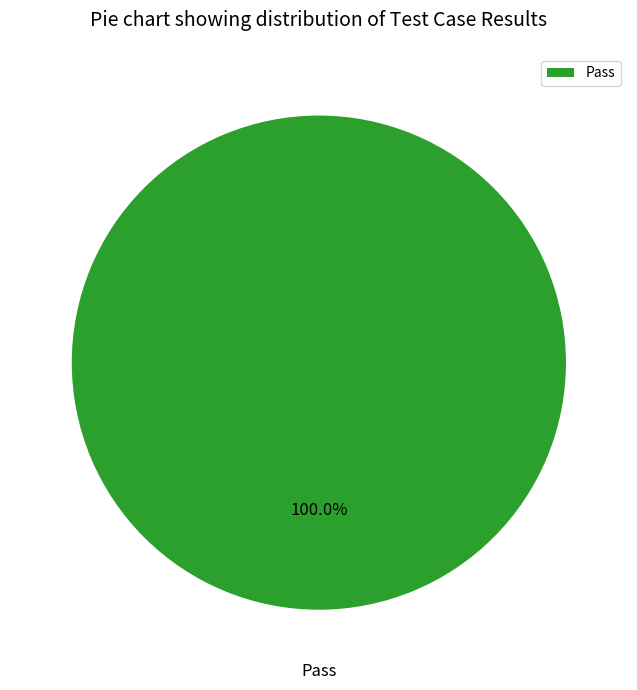

Rank the categories by value from lowest to highest.

Pass